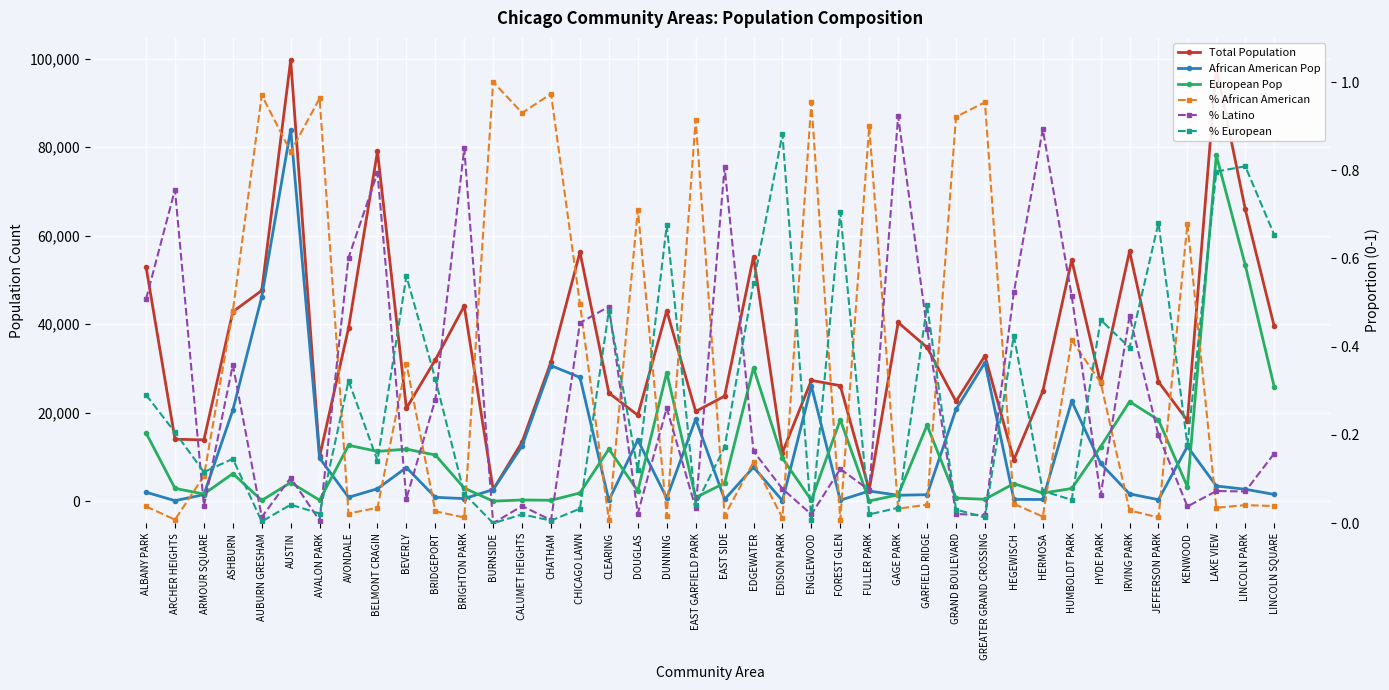

At which category does the chart reach its peak across all series?

AUSTIN